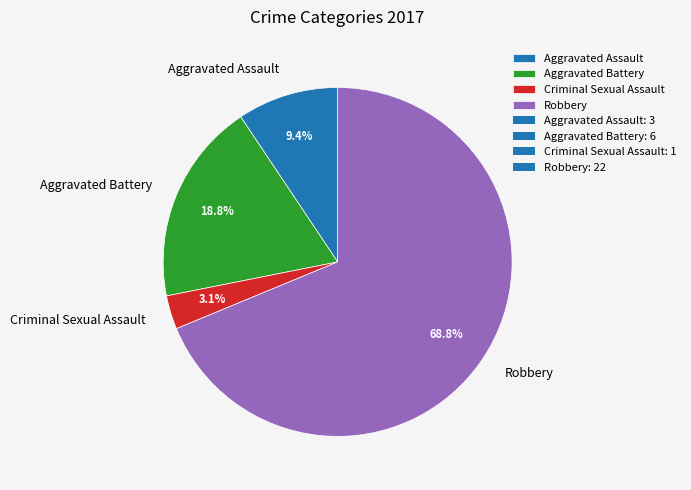

Do Aggravated Battery and Criminal Sexual Assault together represent more than half of the pie?

No